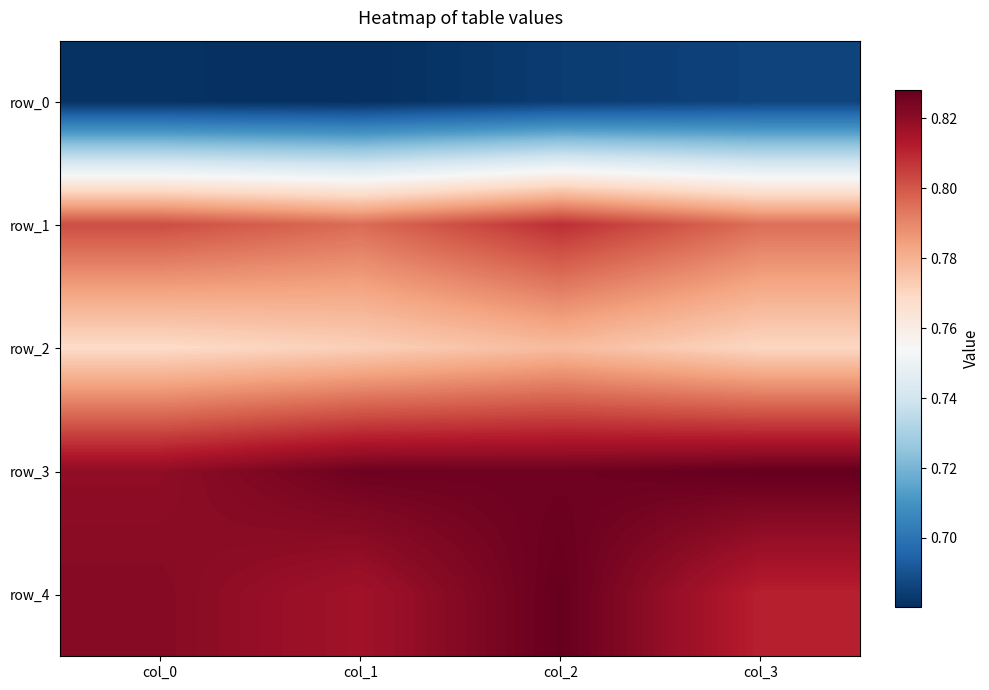

The value of row_0 at col_3 is 0.7. True or false?

True